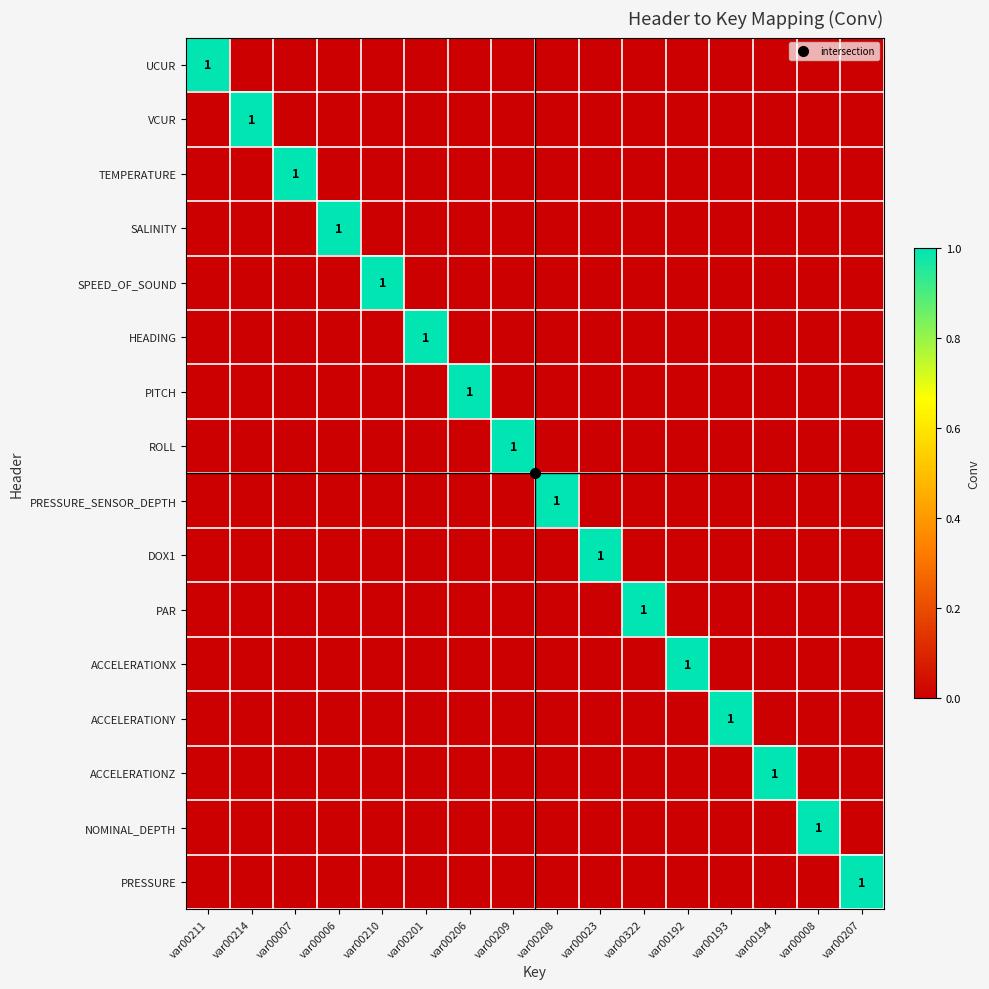

What is the highest value of the ACCELERATIONZ series?

1